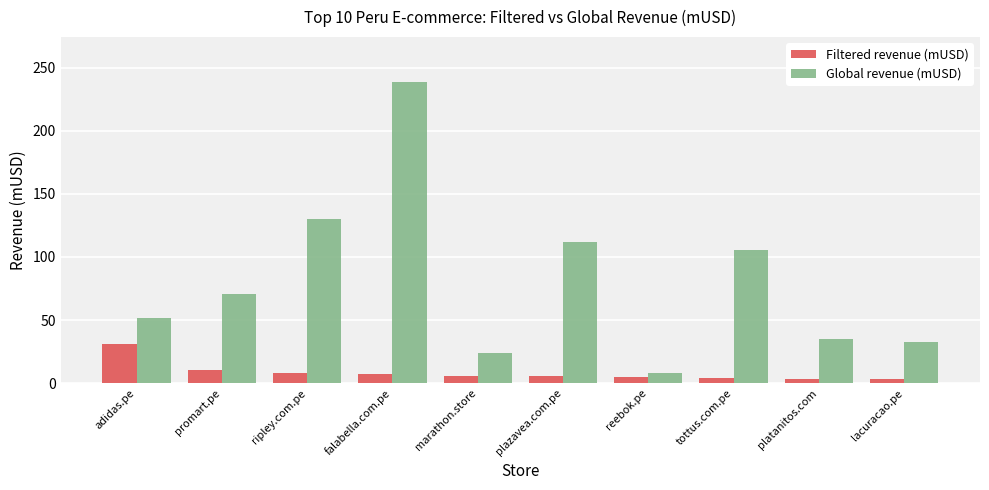

What is the sum of the Filtered revenue (mUSD) values at lacuracao.pe and tottus.com.pe?

7.4